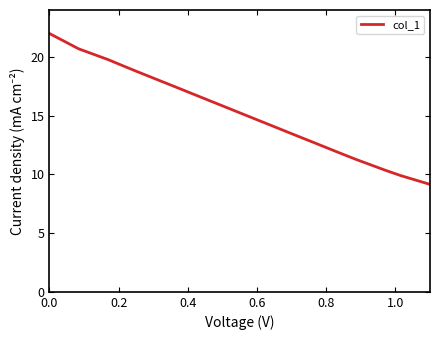

Does the chart have visible grid lines?

No